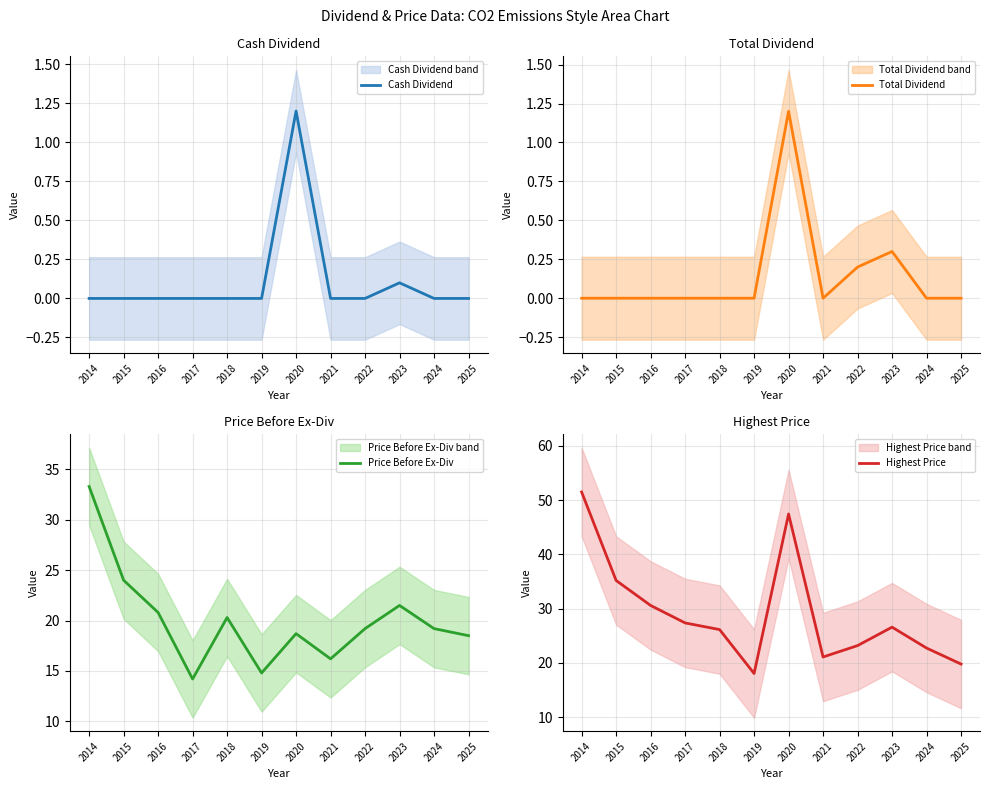

True or false: Cash Dividend and Price Before Ex-Div intersect in this chart.

False